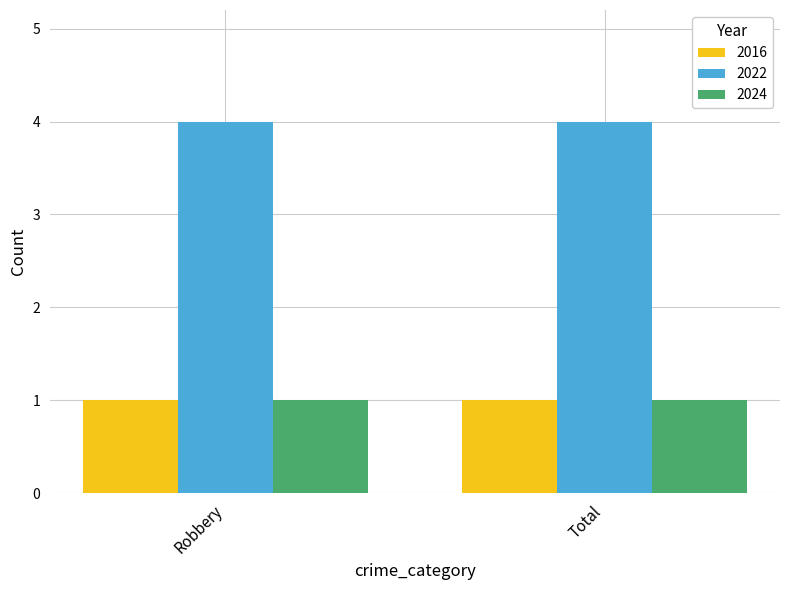

What is the minimum value for 2024?

1